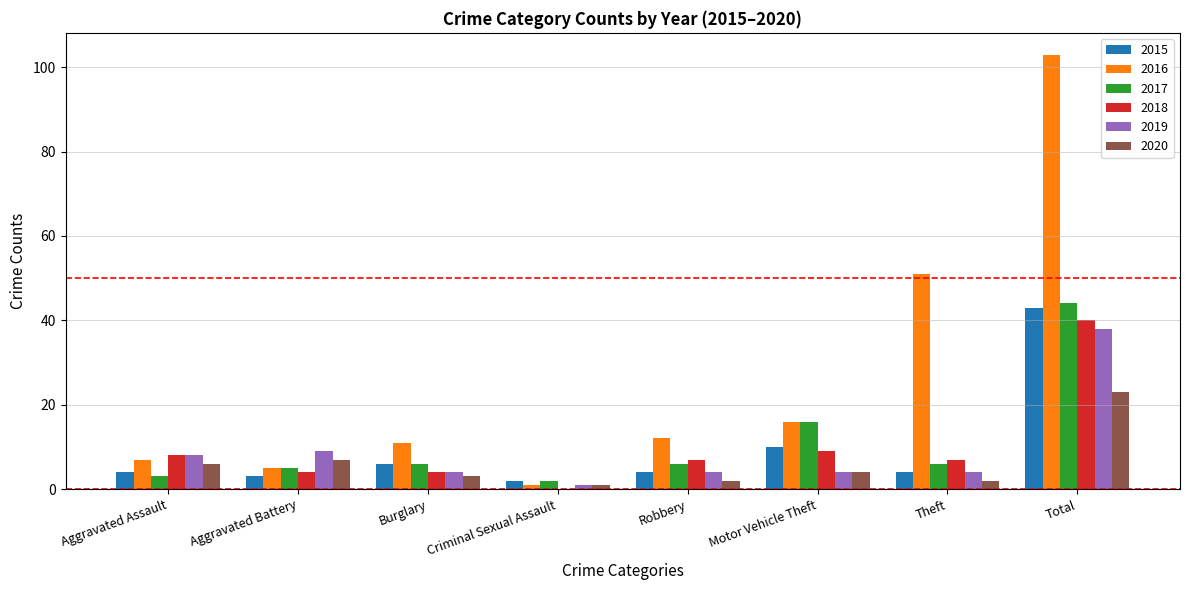

At which label does 2018 reach its peak?

Total